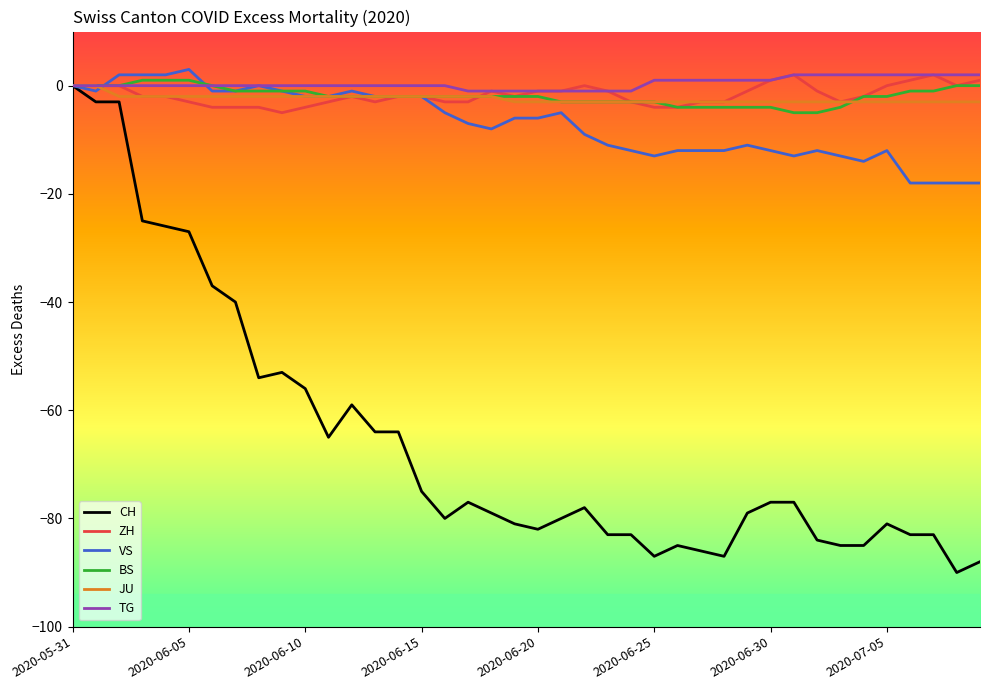

What is the greatest value displayed?

3